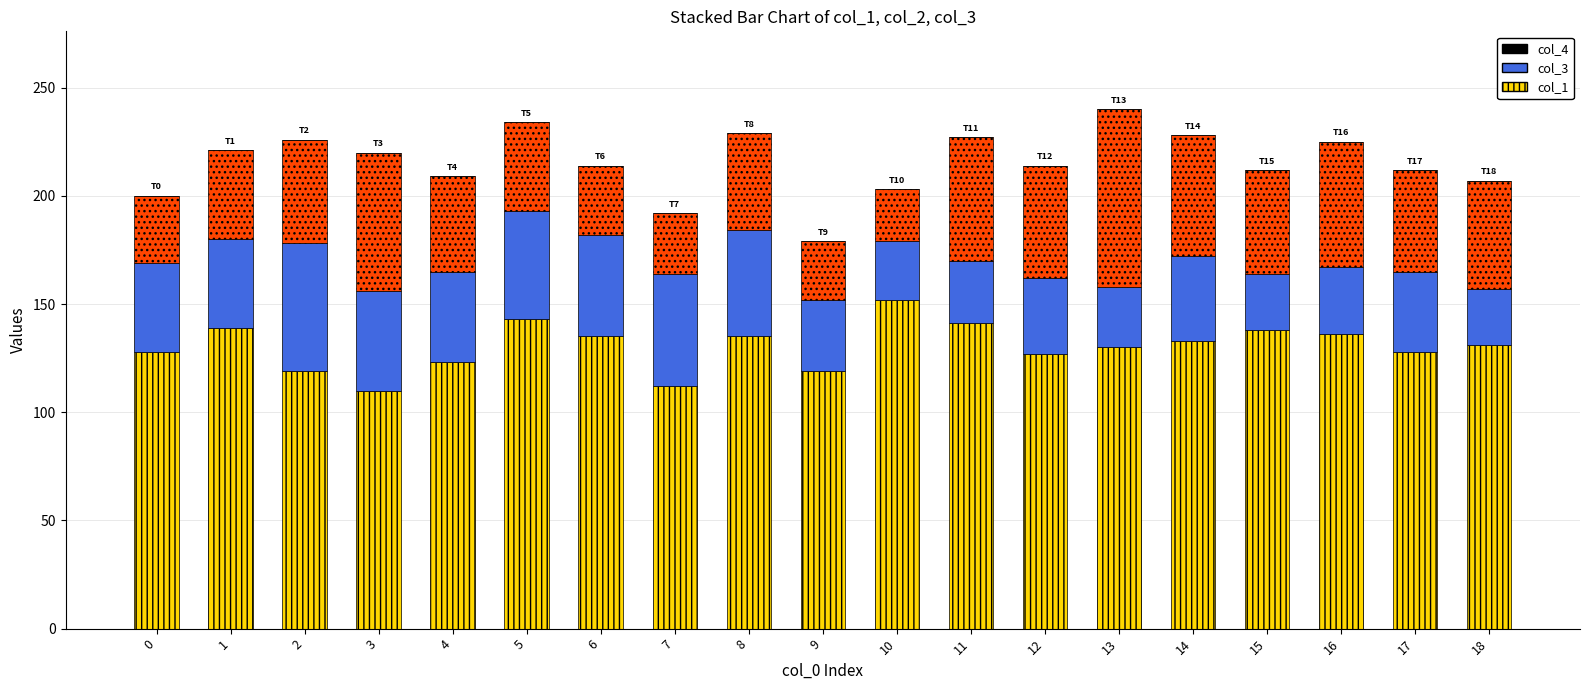

What is the total value across all series at 10?

203